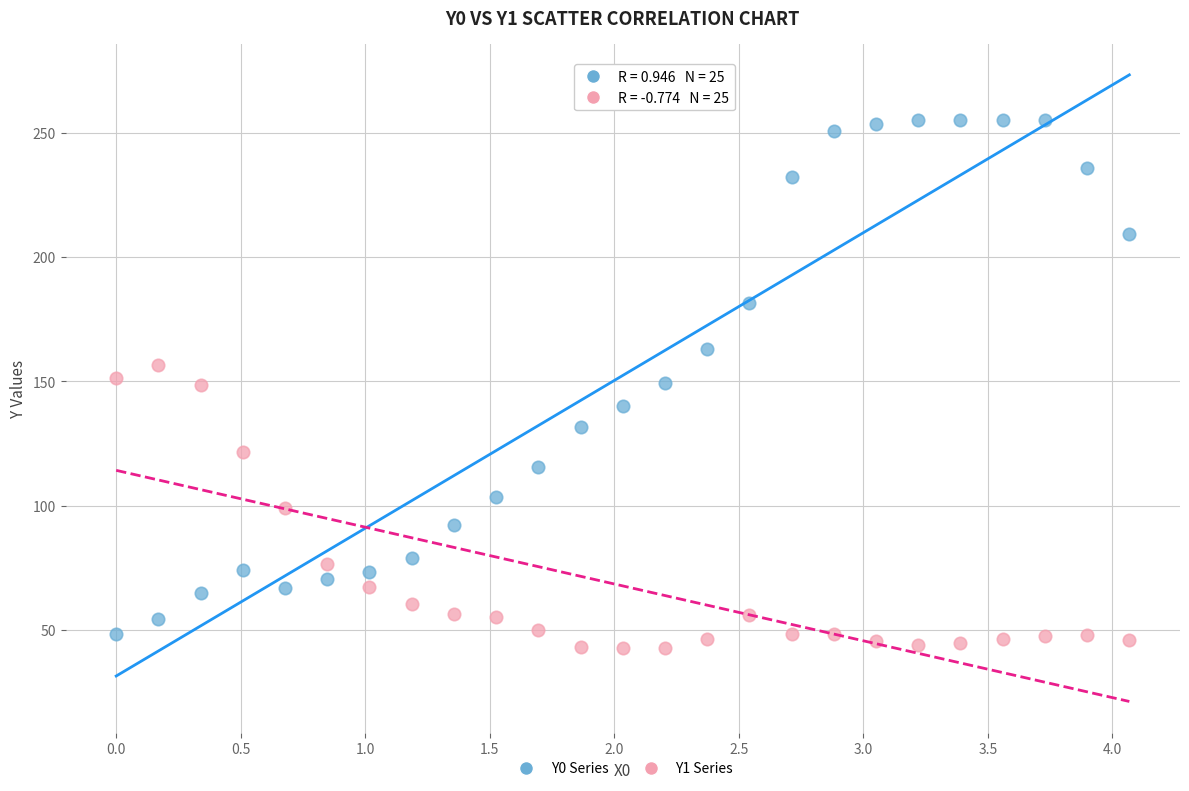

Across all data points, what is the range of X values (max minus min)?

4.1